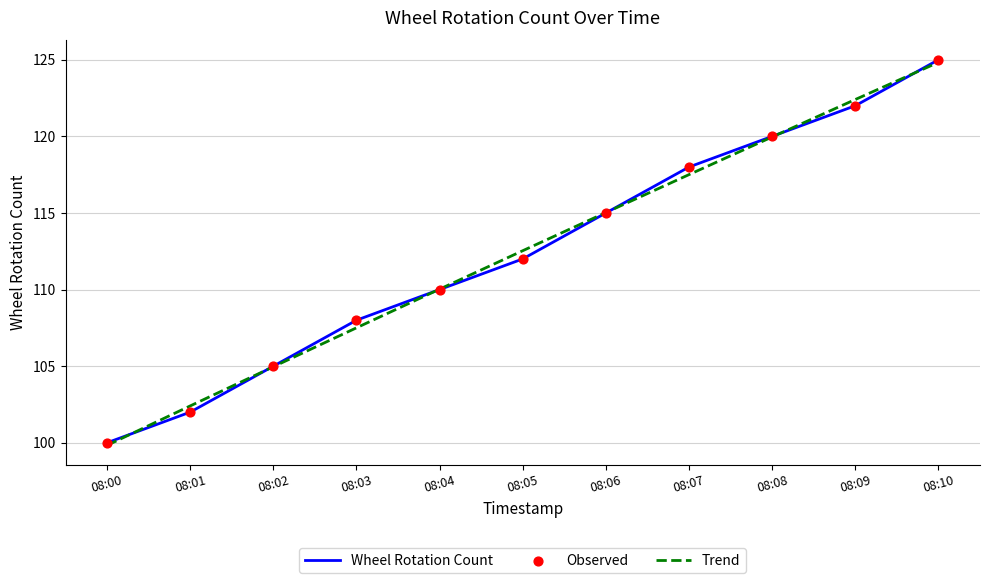

At which category is the sum across all series the highest?

08:10